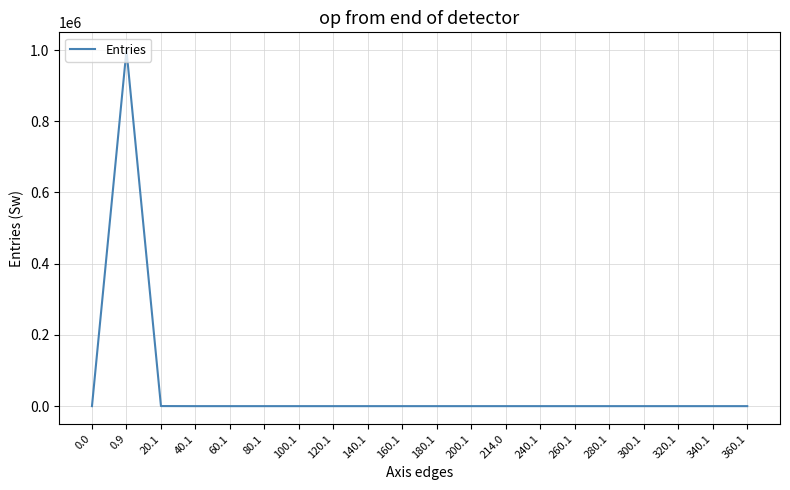

What is the average value?

50000